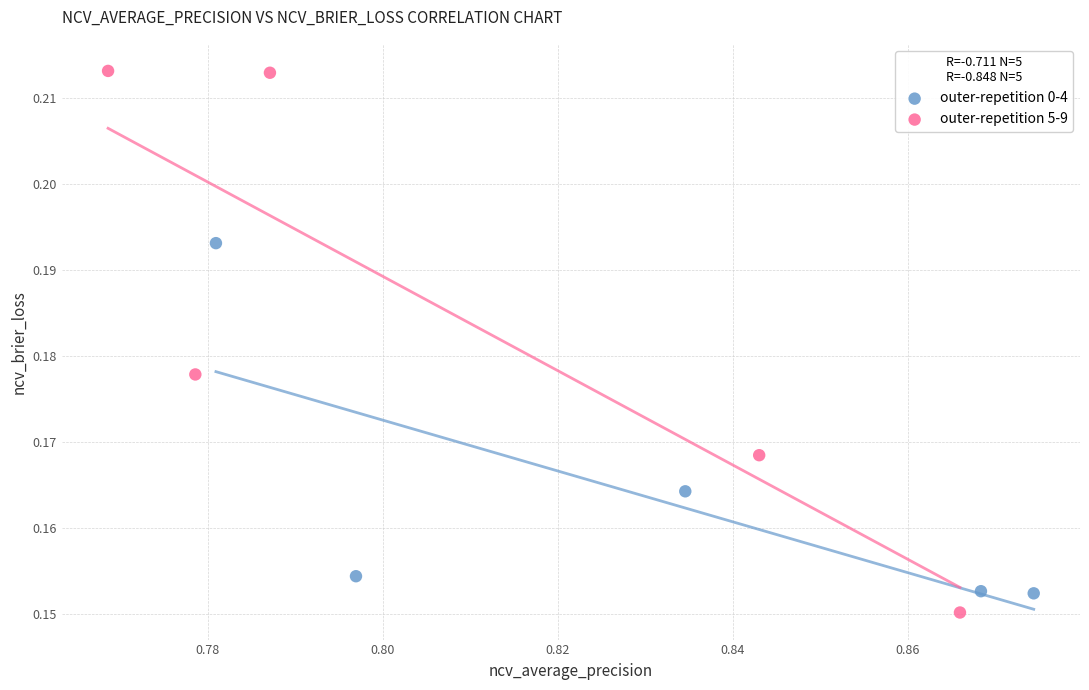

Which series reaches the maximum Y coordinate?

outer-repetition 5-9